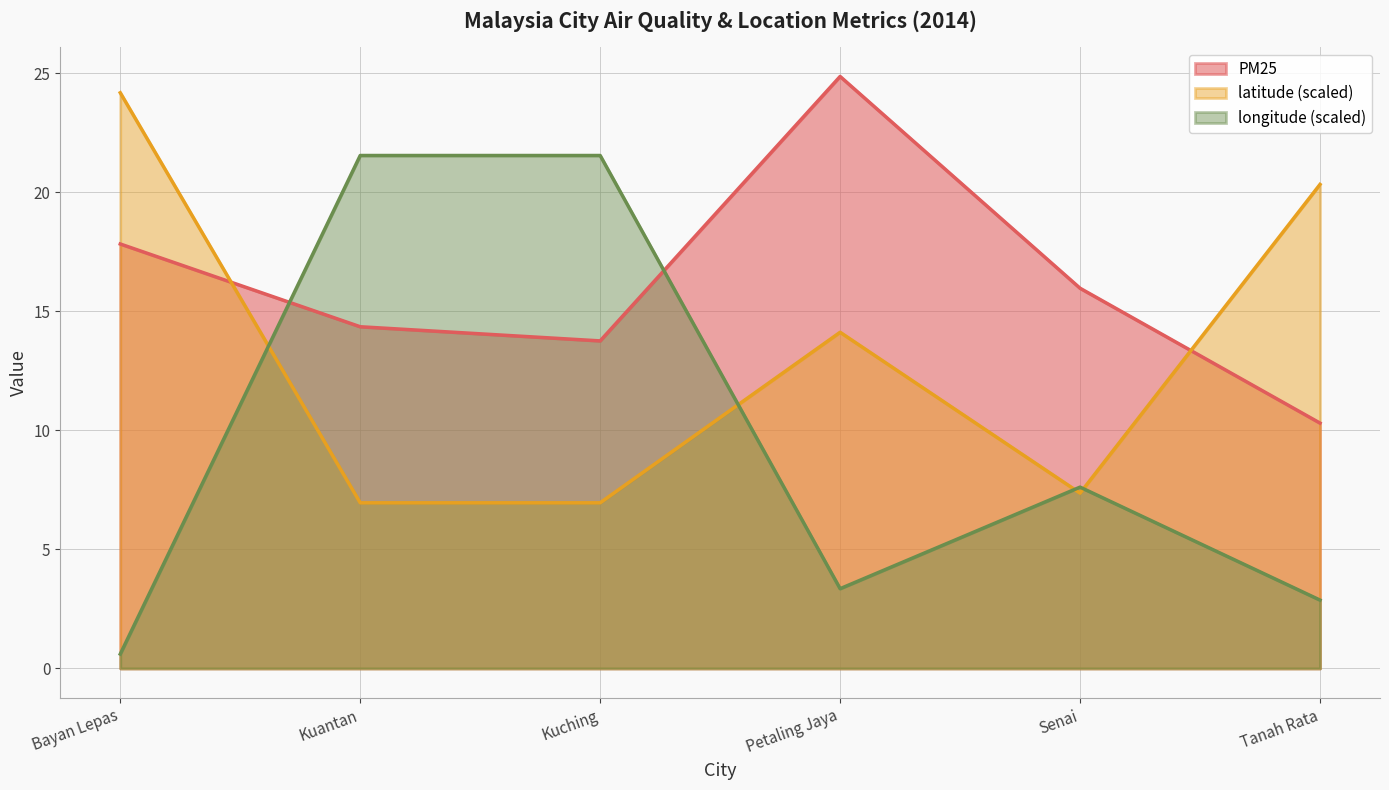

Does the chart have visible grid lines?

Yes